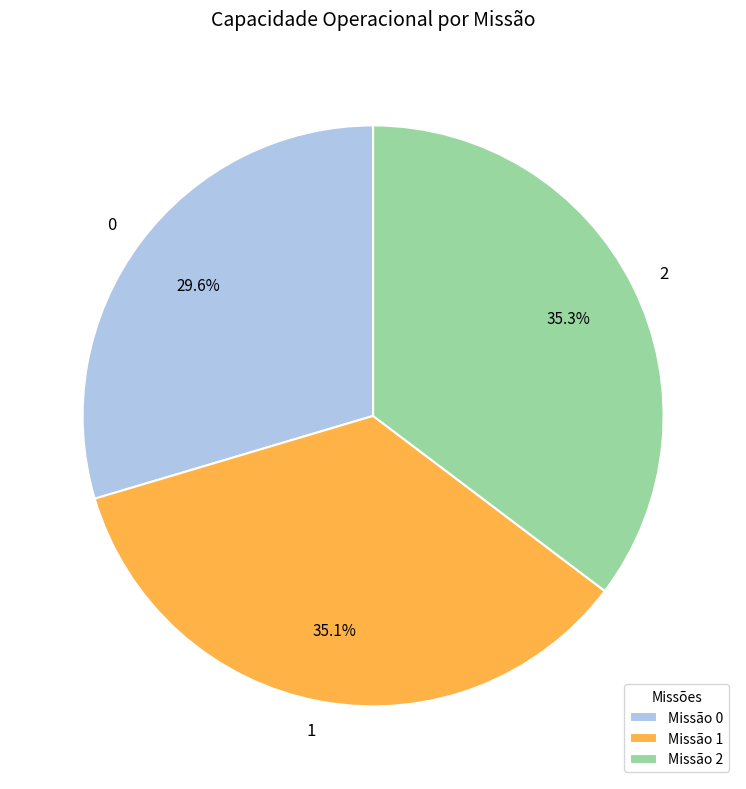

Is there a majority slice in this chart?

No